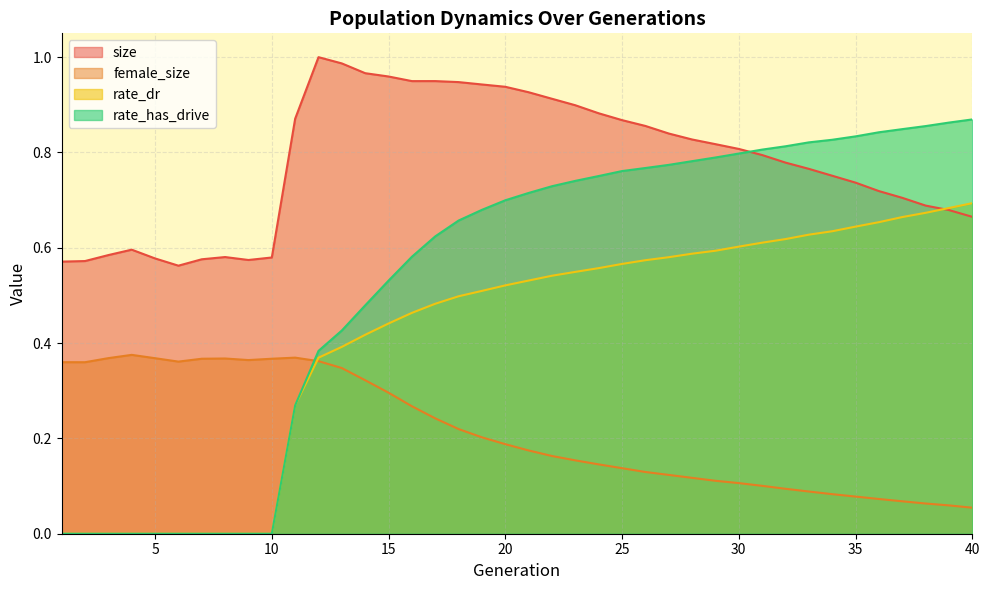

What is the difference between the size values at 15 and 11?

0.1